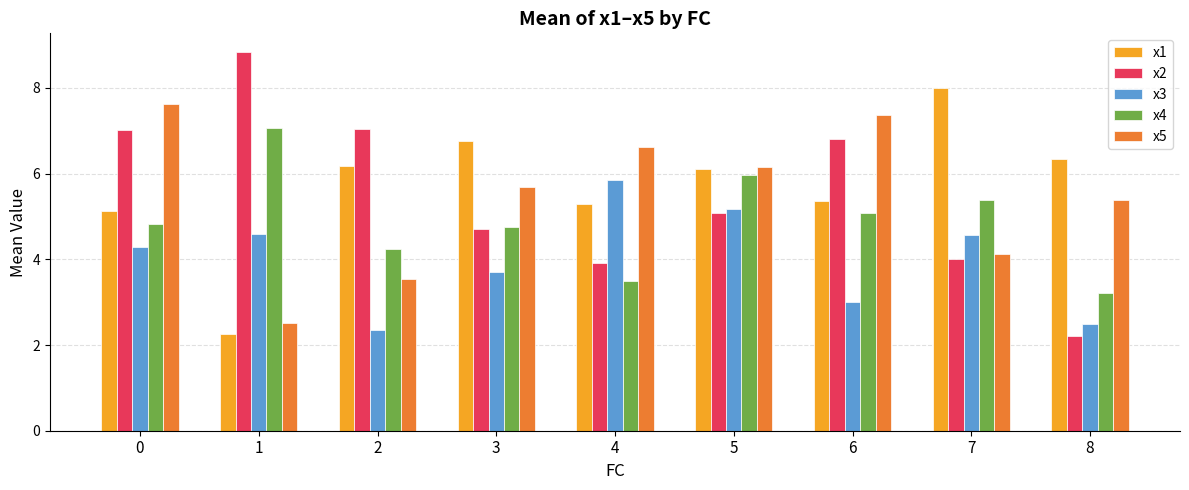

The value of x2 at 3 is 4.7. True or false?

True